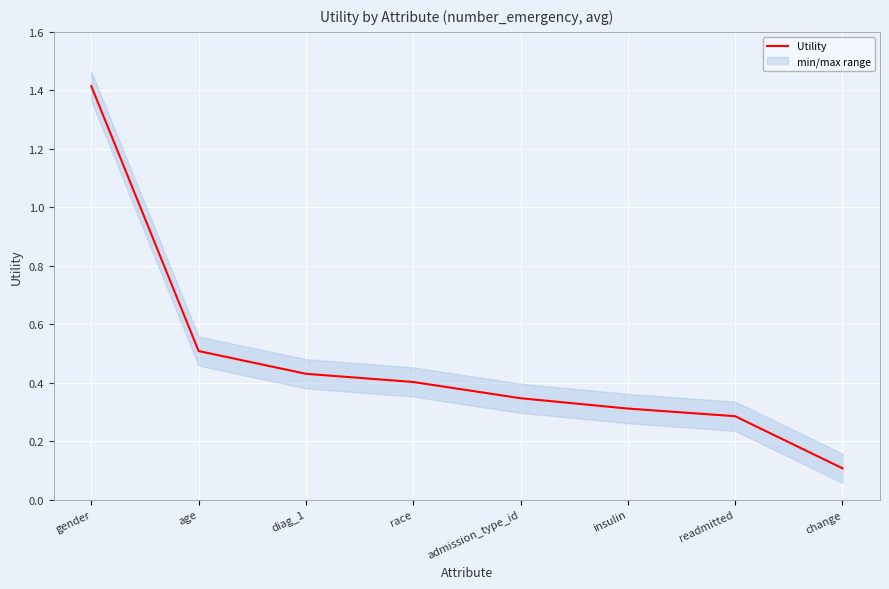

List the labels in order of value, smallest first.

change, readmitted, insulin, admission_type_id, race, diag_1, age, gender